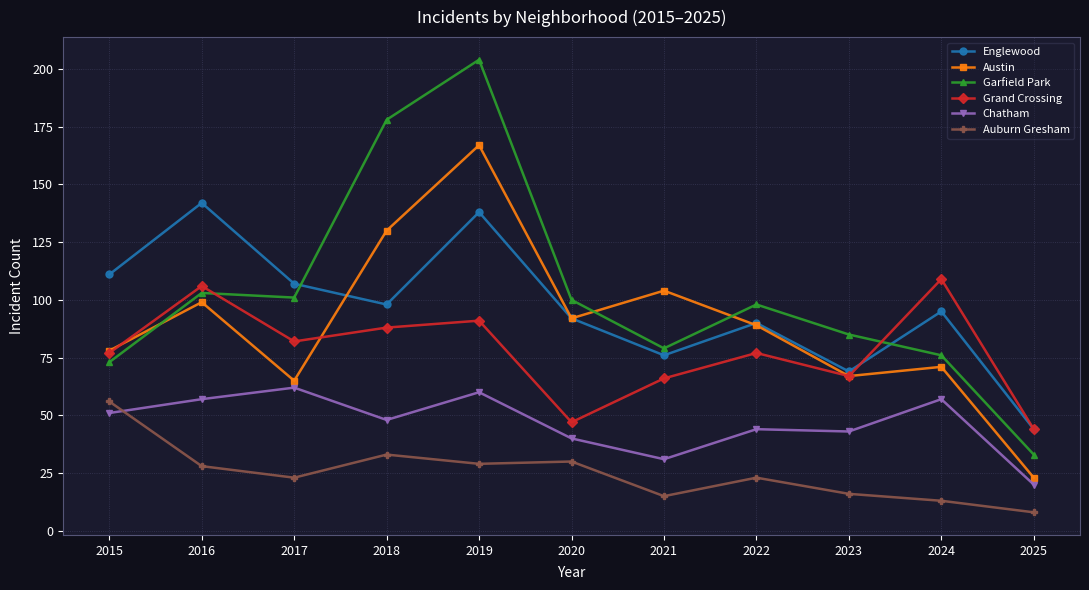

How many times do Austin and Garfield Park cross each other?

3